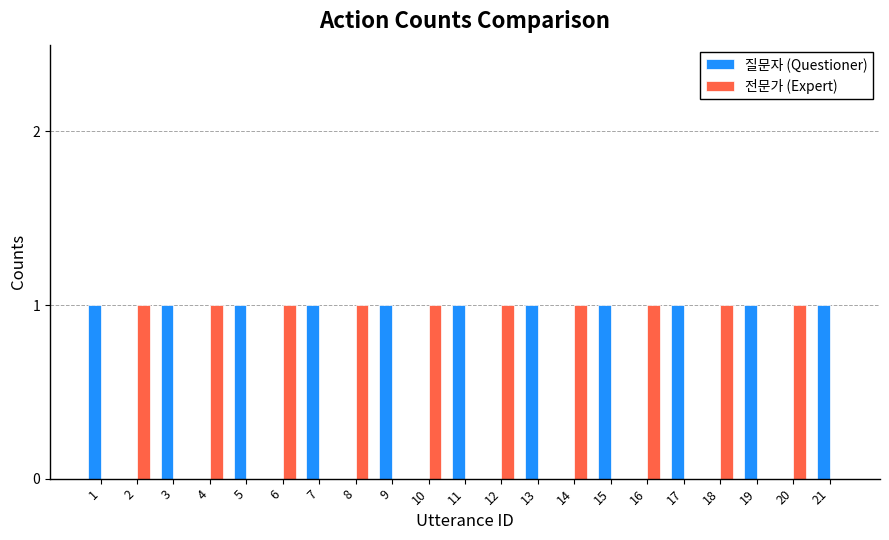

What is the spread (max minus min) of values at 14?

1